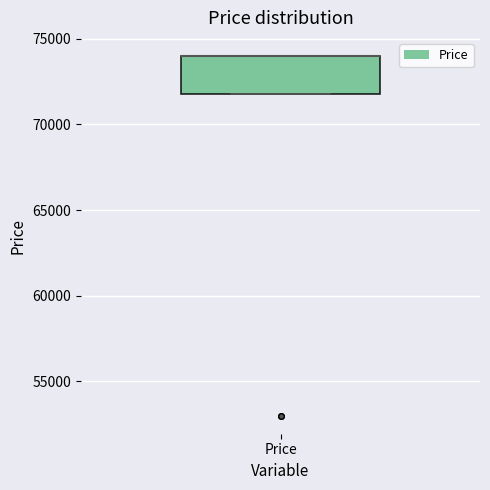

Read this box plot against the y-axis: the position of the median line, the range covered by the box, and the ends of both whiskers. The values are not printed on the chart, so give them approximately, as read against the axis.

median 74000 (drawn on the box's upper edge), box 72000 to 74000, whiskers 72000 to 74000